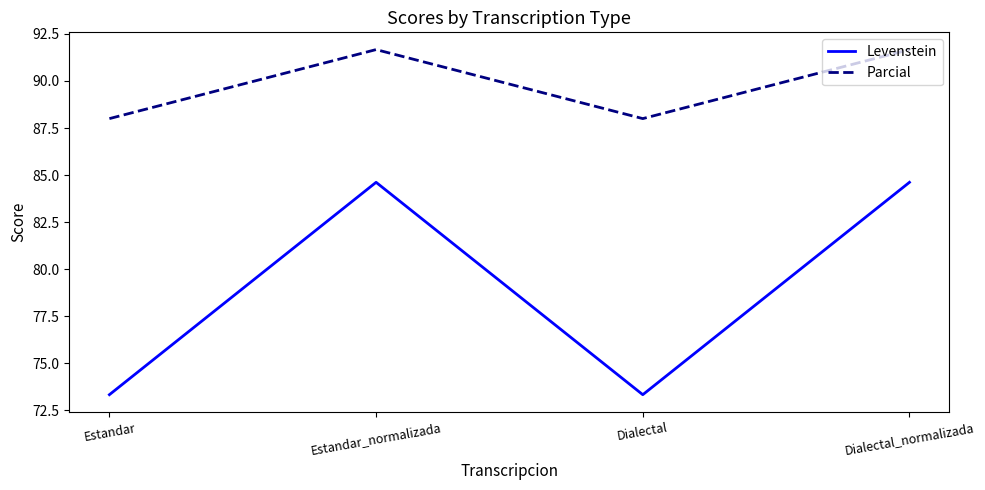

Is it true that Parcial equals 88.0 at Estandar?

True